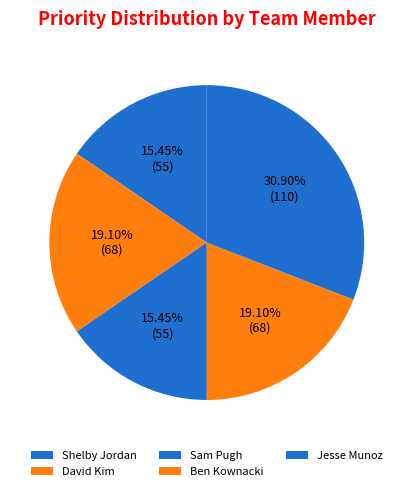

Count the number of slices in the pie.

5